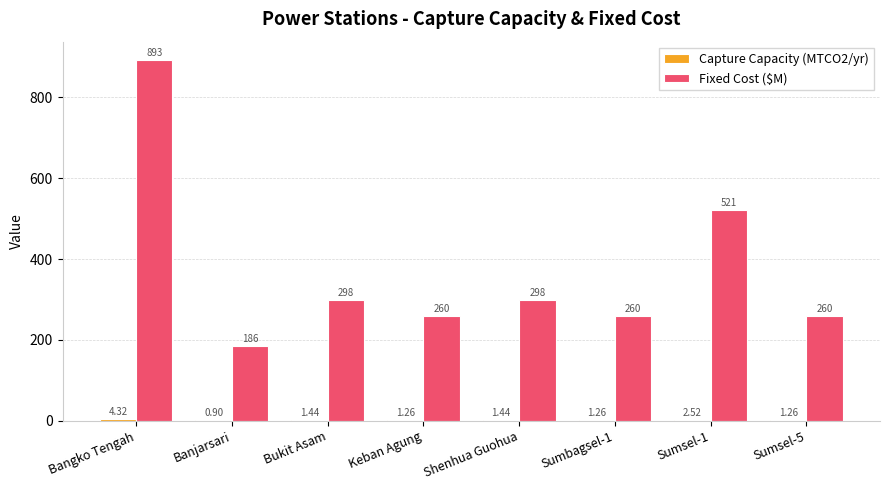

At which category is the sum across all series the highest?

Bangko Tengah